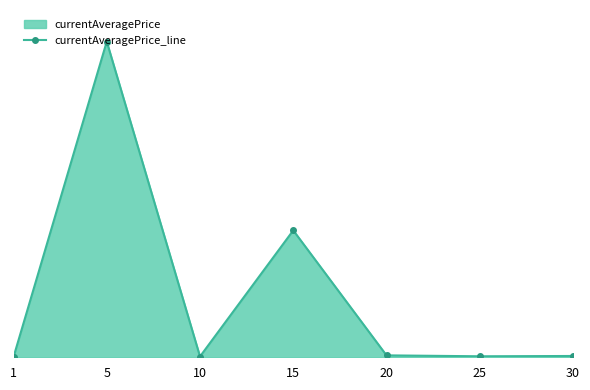

How many values are below 21182?

3